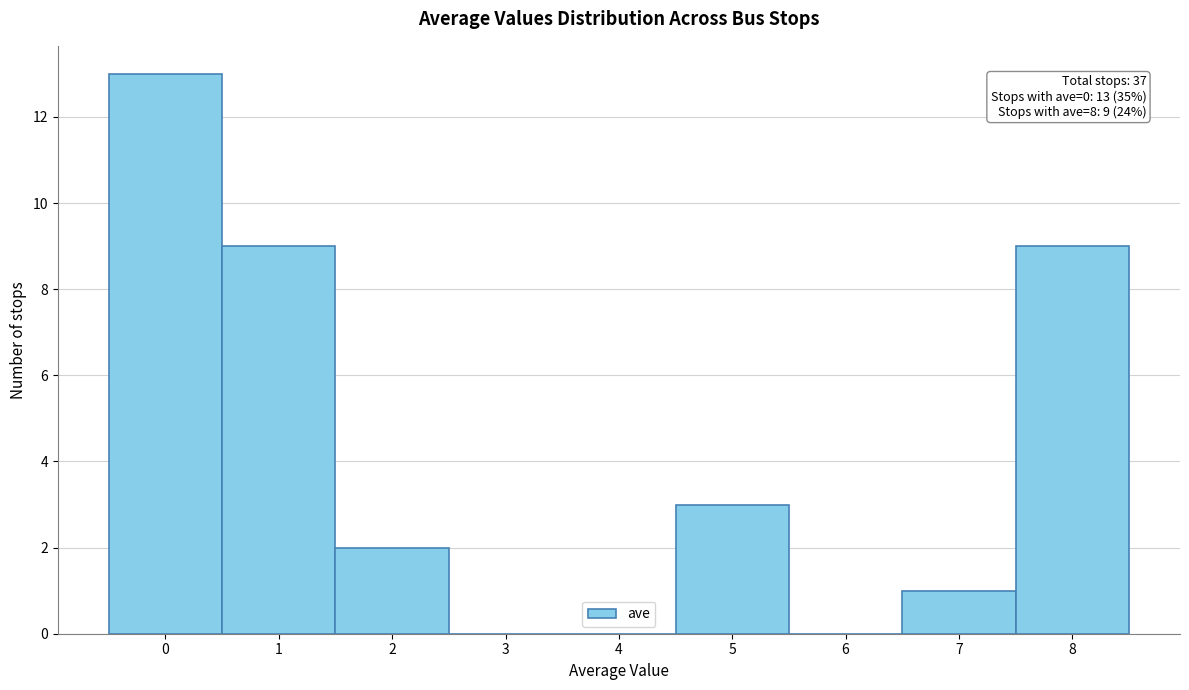

Over which range of the x-axis is the bar tallest?

-0.5 to 0.5